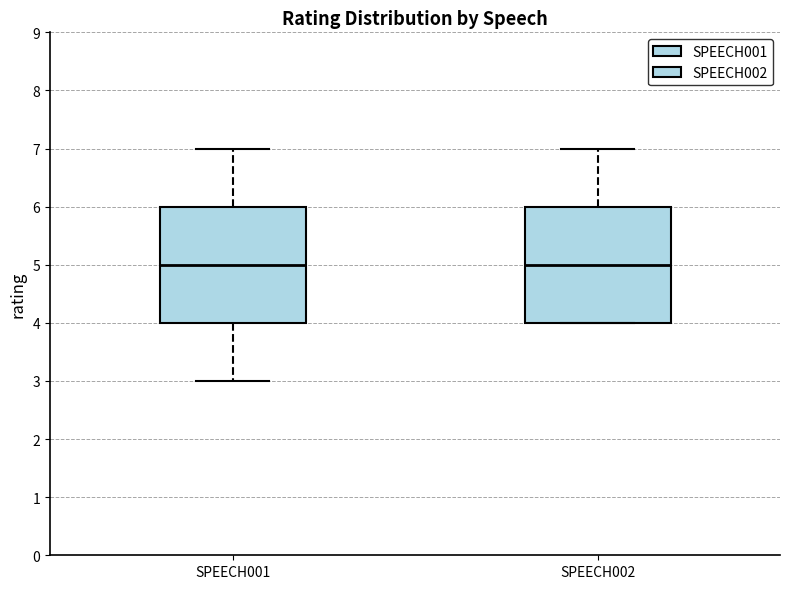

Reading left to right, read every box against the y-axis: the position of its median line, the range the box covers, and the ends of its whiskers. The values are not printed on the chart, so give them approximately, as read against the axis.

SPEECH001: median 5, box 4 to 6, whiskers 3 to 7
SPEECH002: median 5, box 4 to 6, whiskers 4 to 7